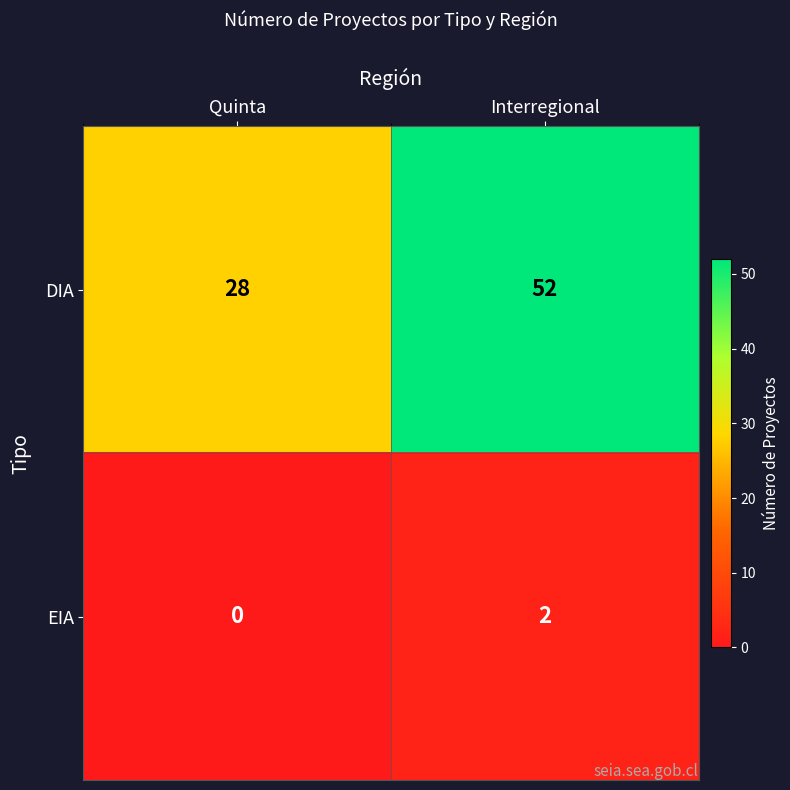

The value of EIA at Interregional is 2. True or false?

True